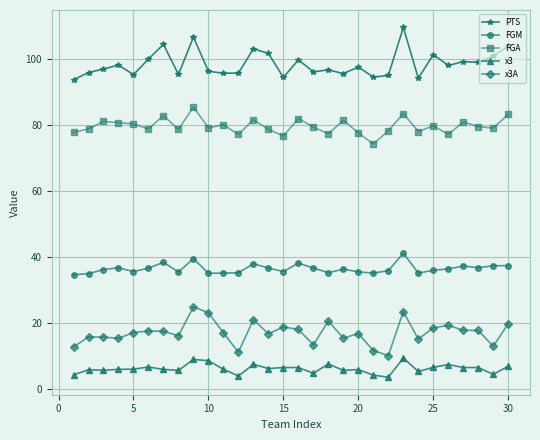

True or false: x3A and PTS intersect in this chart.

False